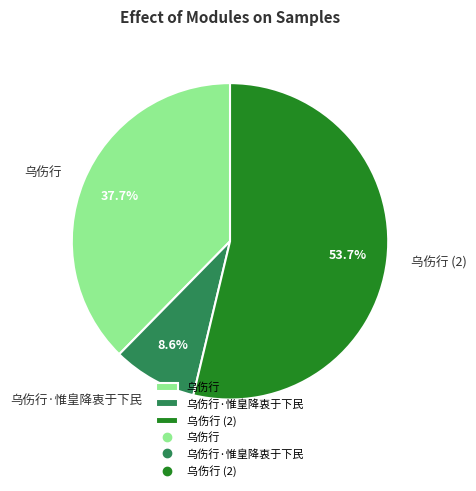

Is 乌伤行 the majority of the pie?

No